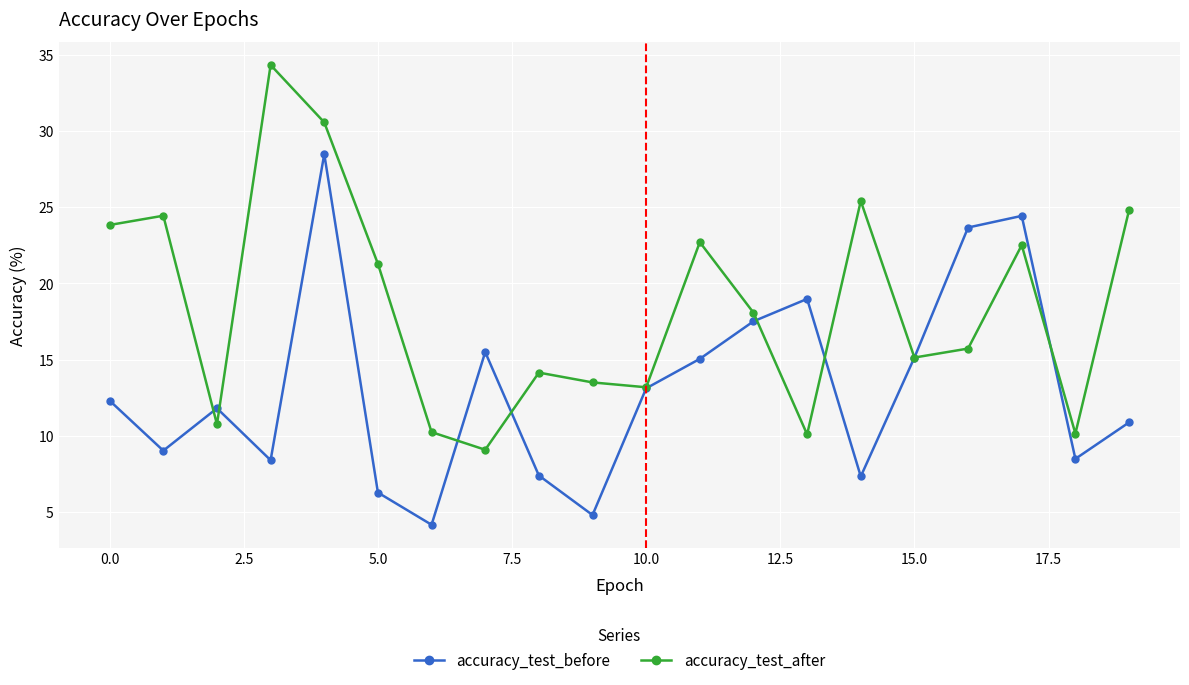

How many interior local peaks does the accuracy_test_before series have?

5